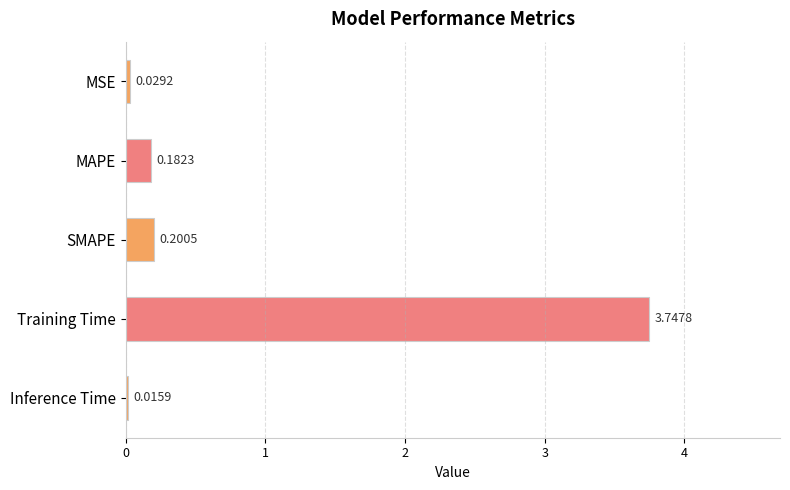

Which category has the lowest value across all series?

Inference Time